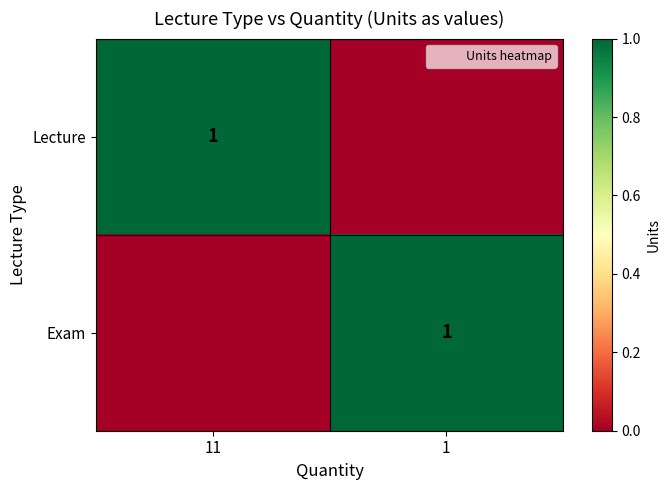

At which category is the sum across all series the highest?

11